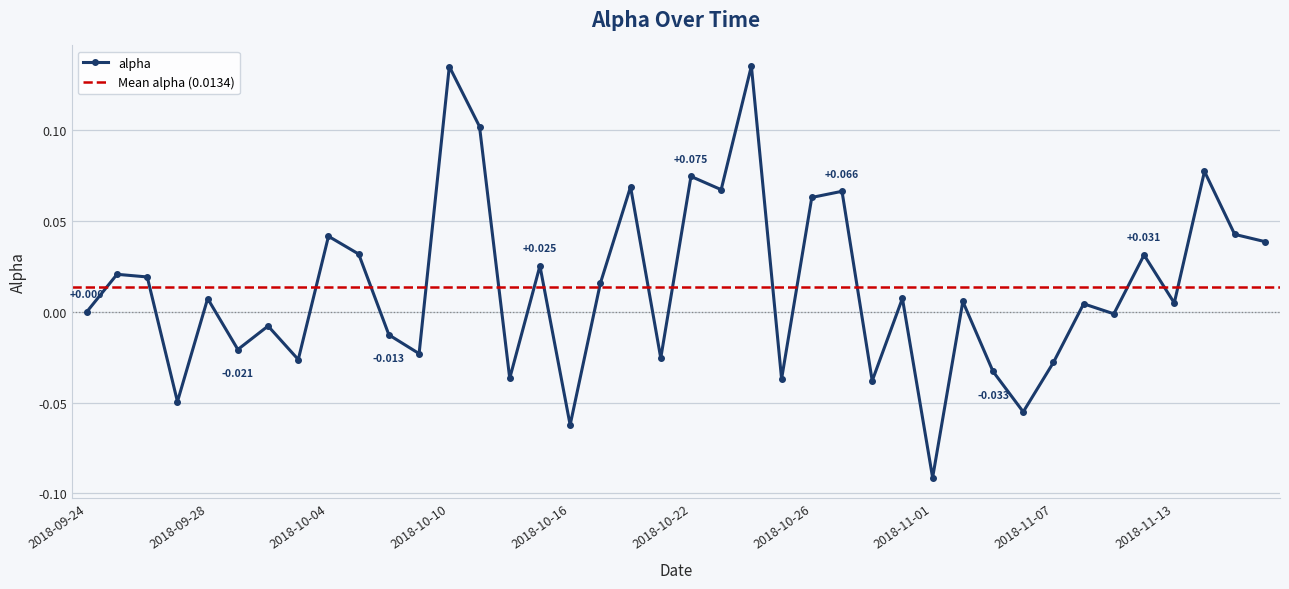

How many values are above zero?

23